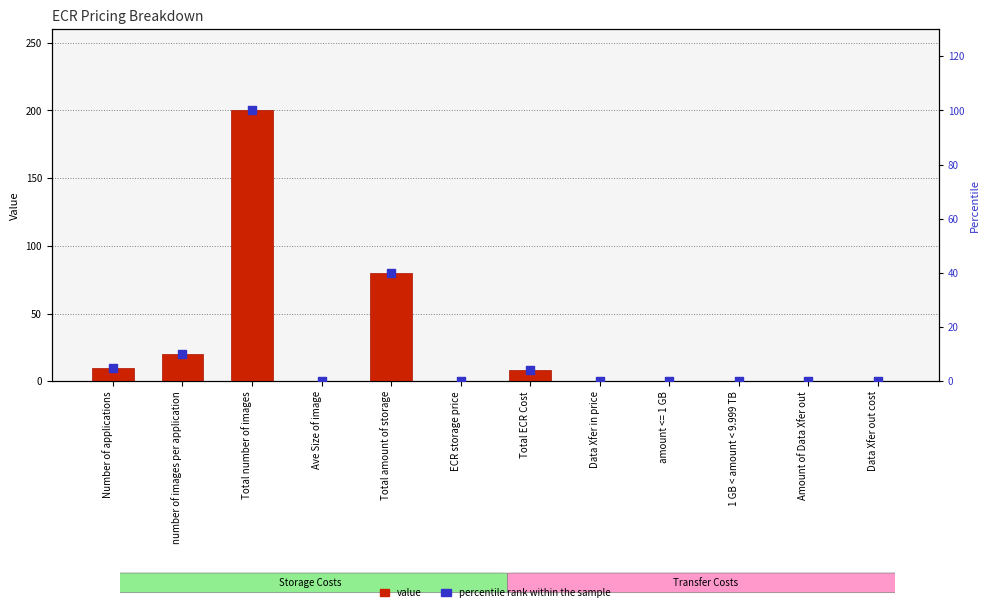

Which series has the largest total across all categories?

value